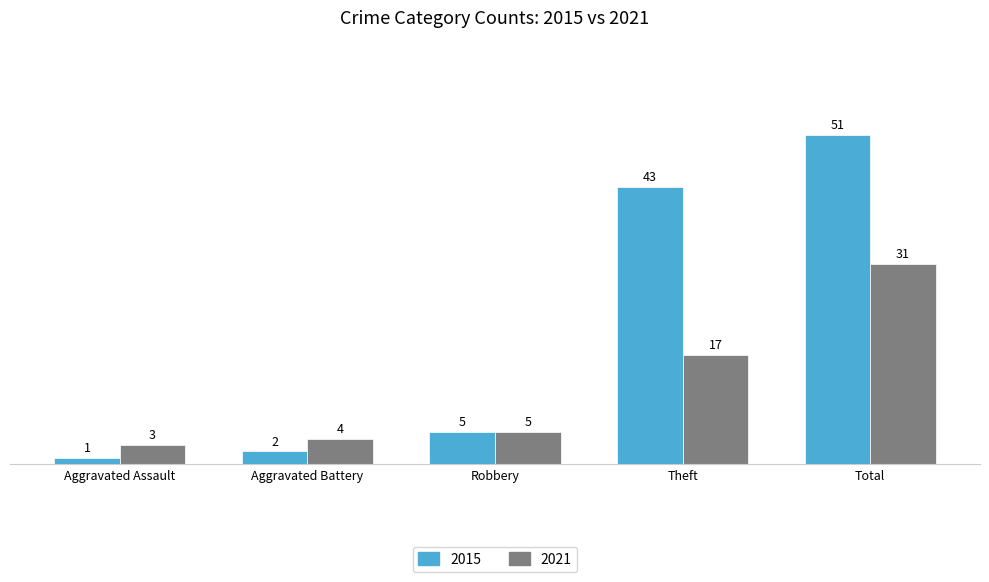

What value does the 2015 series have at Total?

51